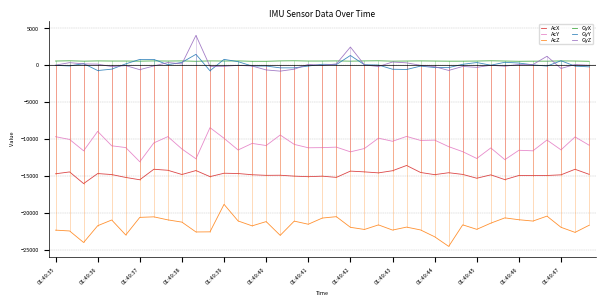

True or false: AcZ and GyY cross at least once.

False